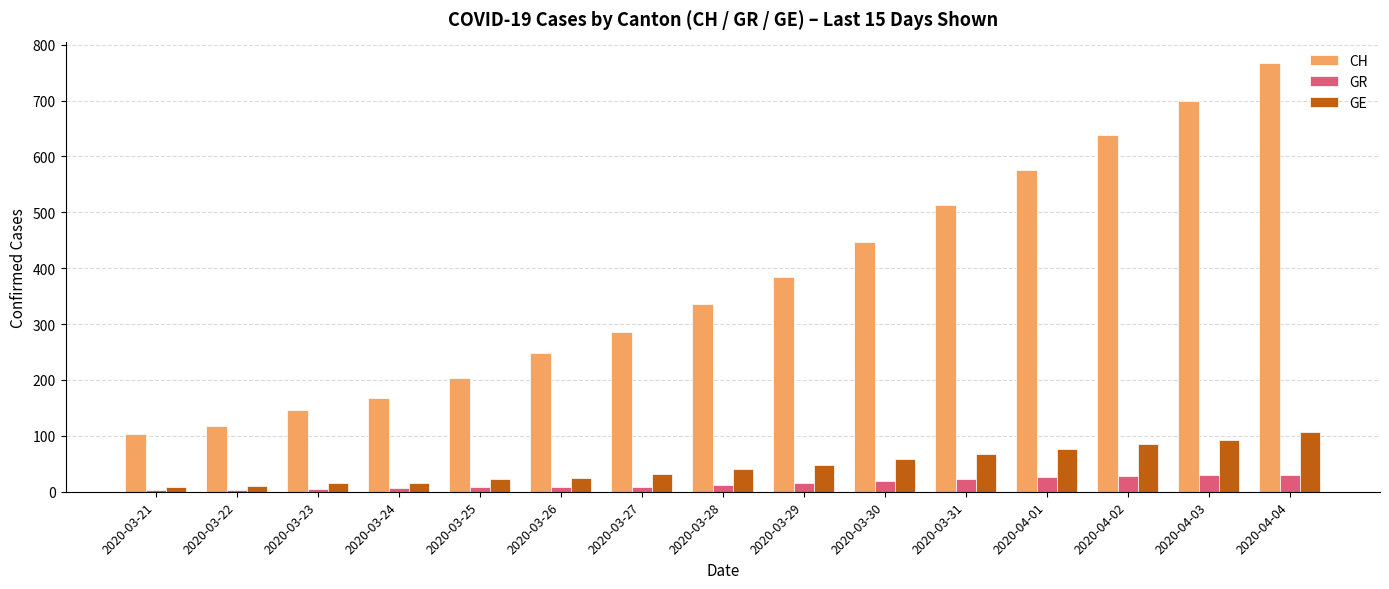

At which category does the chart reach its peak across all series?

2020-04-04